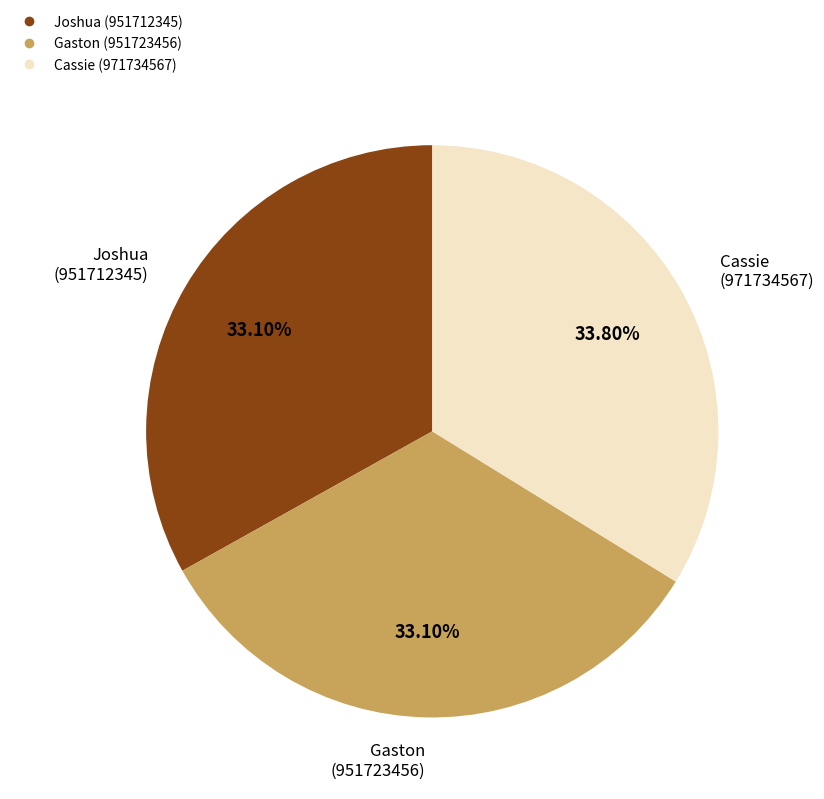

Which slice is the largest?

Cassie